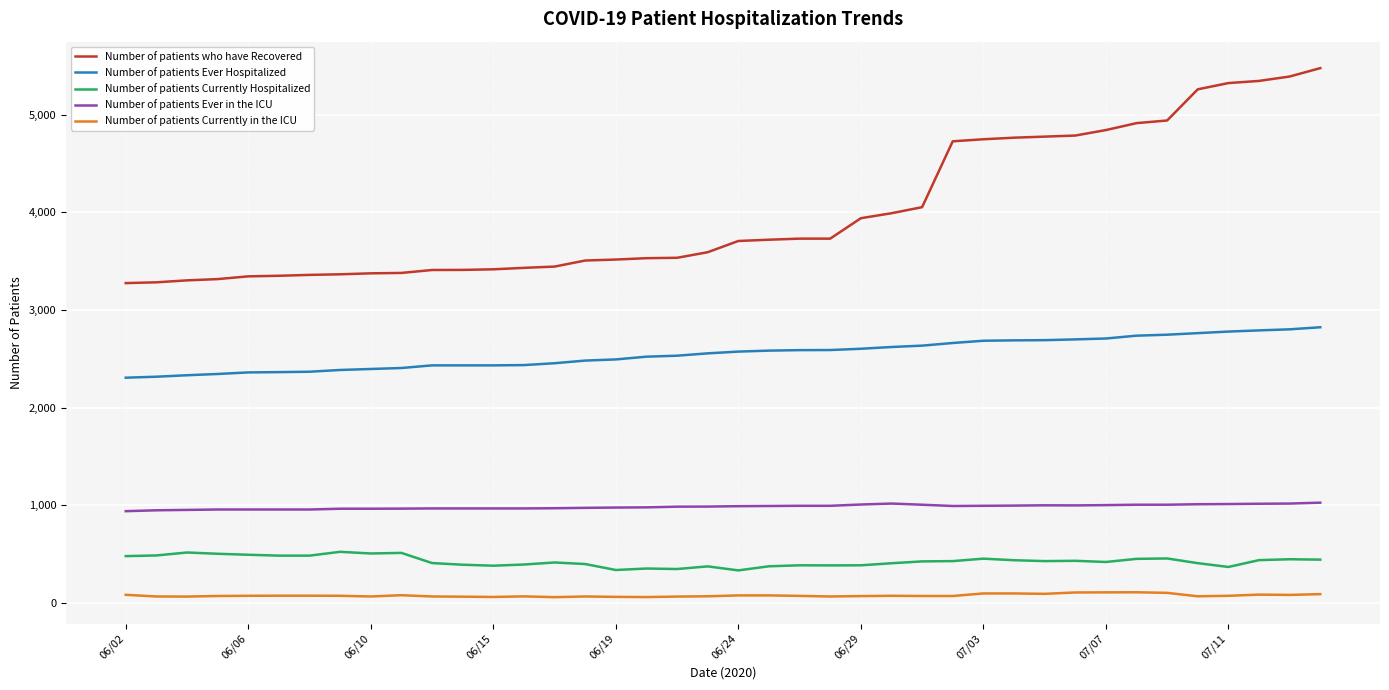

Which series has the largest total across all categories?

Number of patients who have Recovered